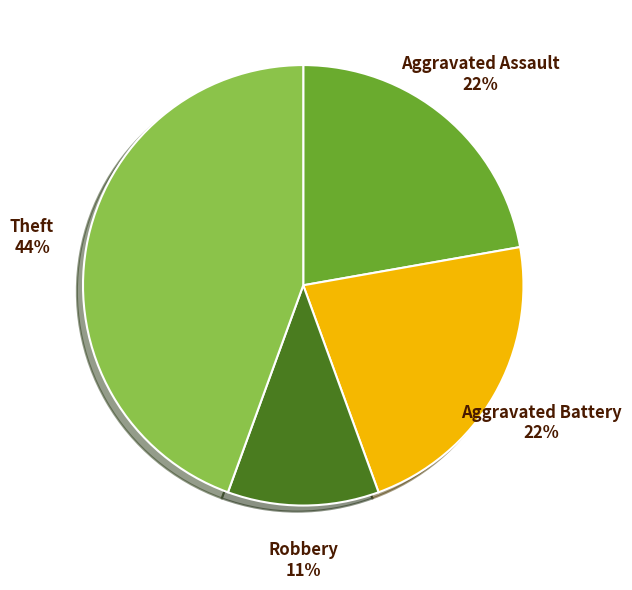

Which has a higher value, Aggravated Battery or Robbery?

Aggravated Battery